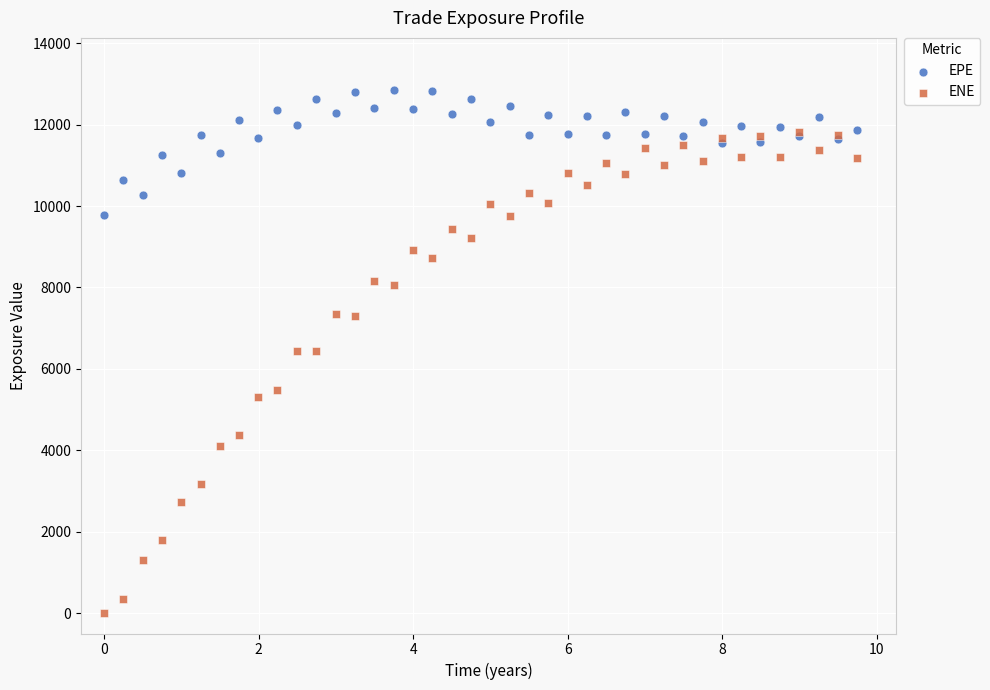

Which series reaches the maximum Y coordinate?

EPE